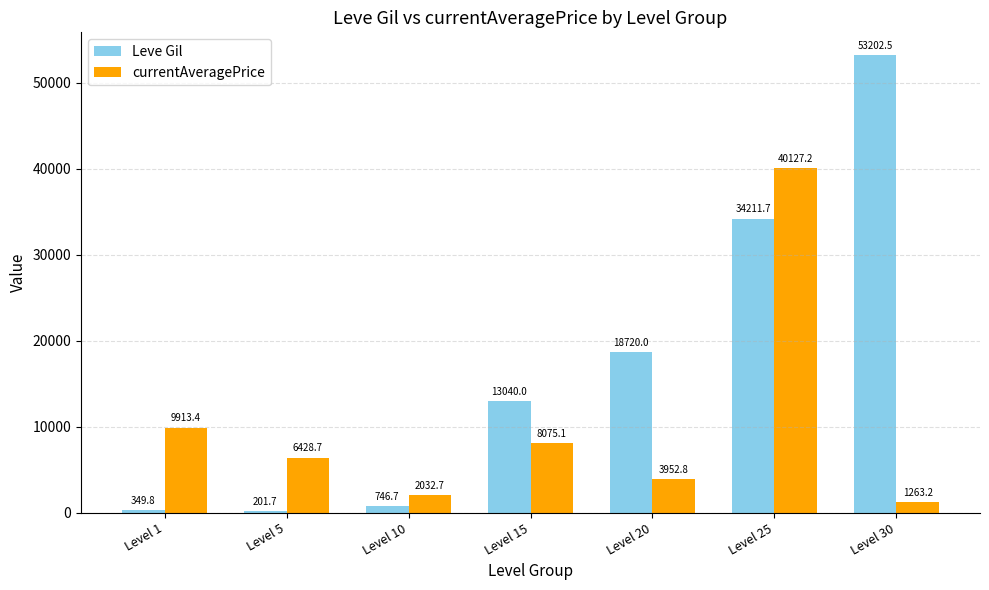

What is the sum of the Leve Gil values at Level 1 and Level 20?

19069.8